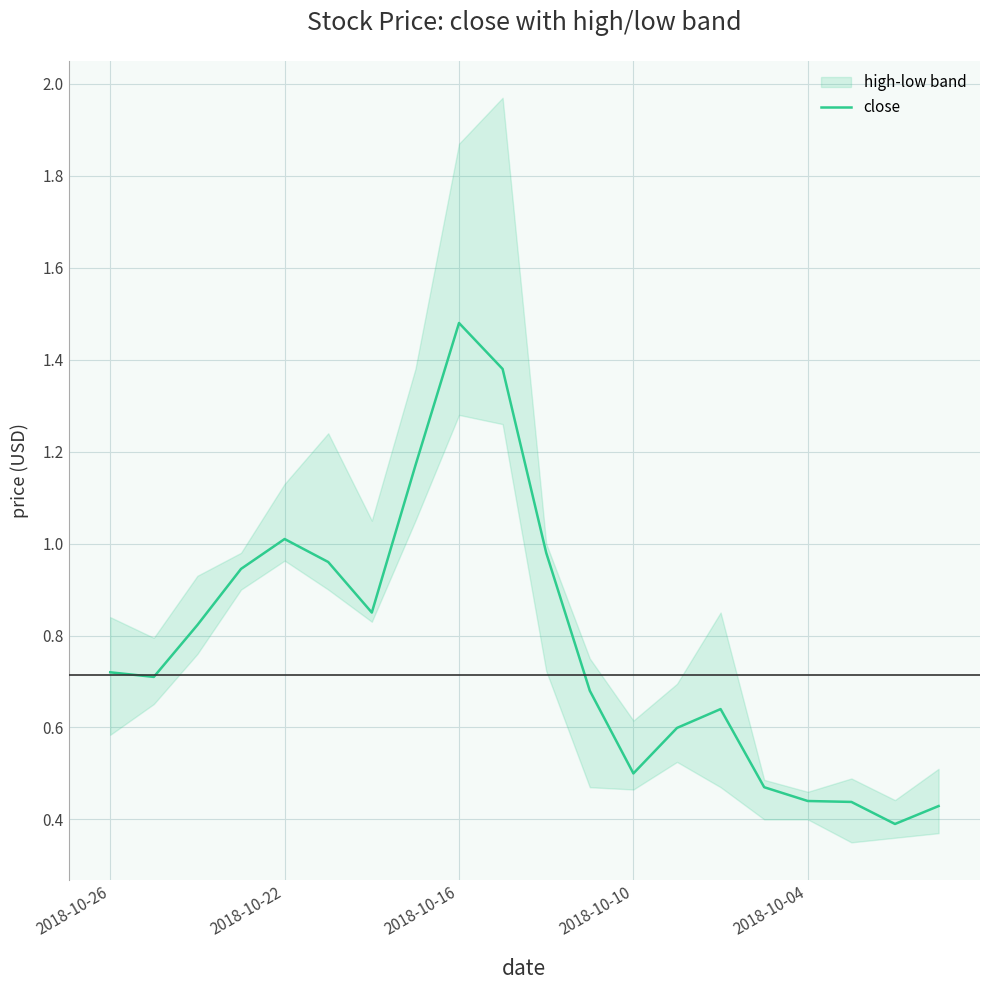

What is the difference between the second highest and minimum values?

1.0